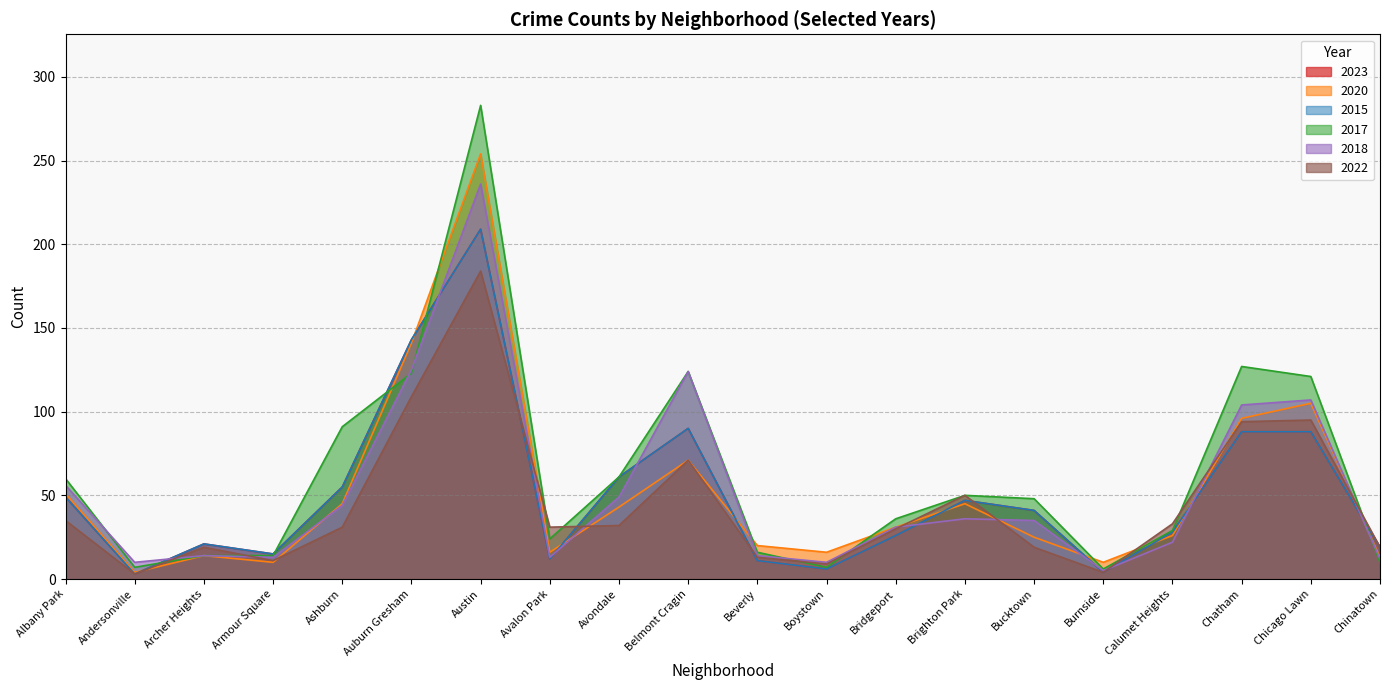

What are all the series names shown in the legend?

2023, 2020, 2015, 2017, 2018, 2022